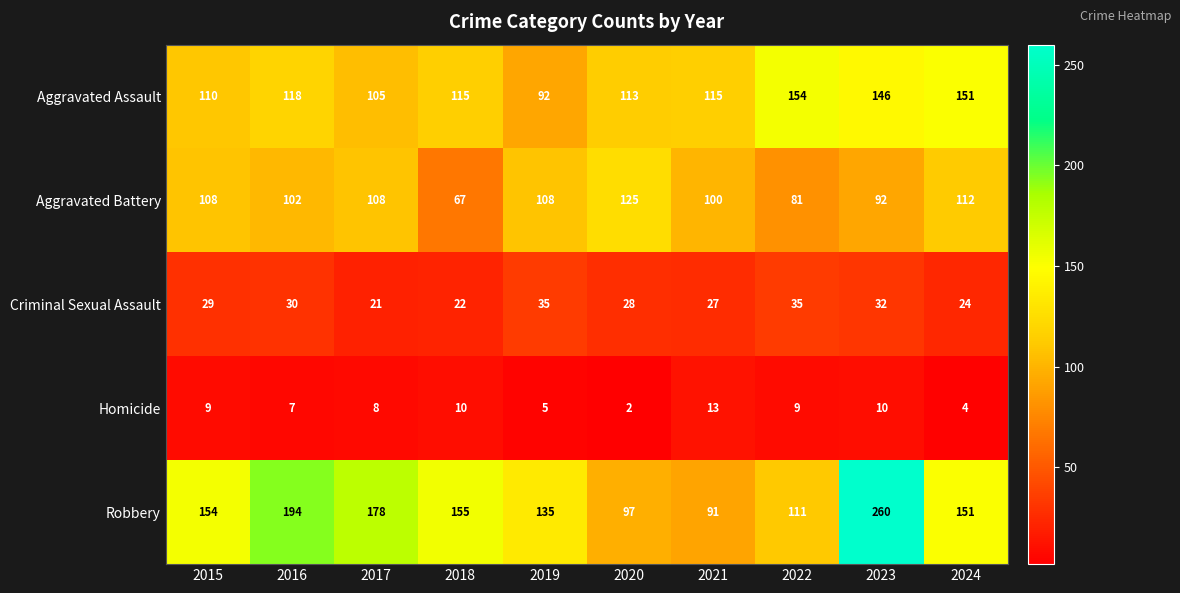

What is the sum of all Robbery values?

1526